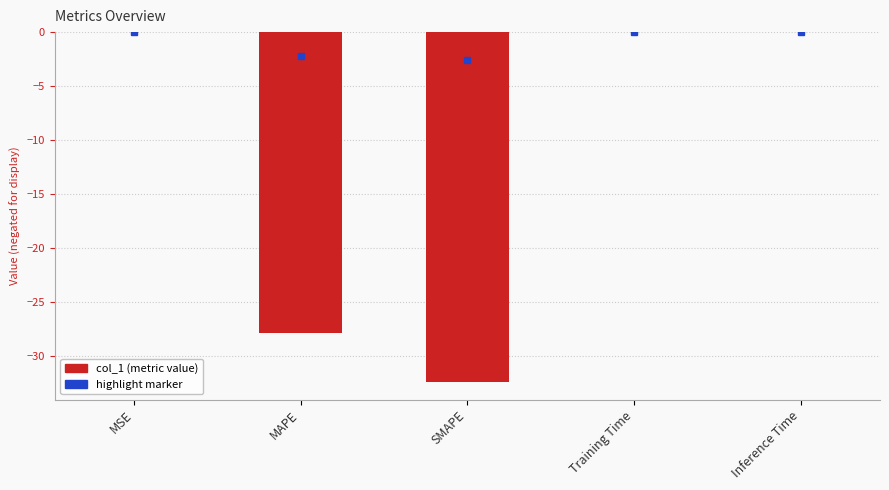

Which has a higher value, Training Time or SMAPE?

Training Time